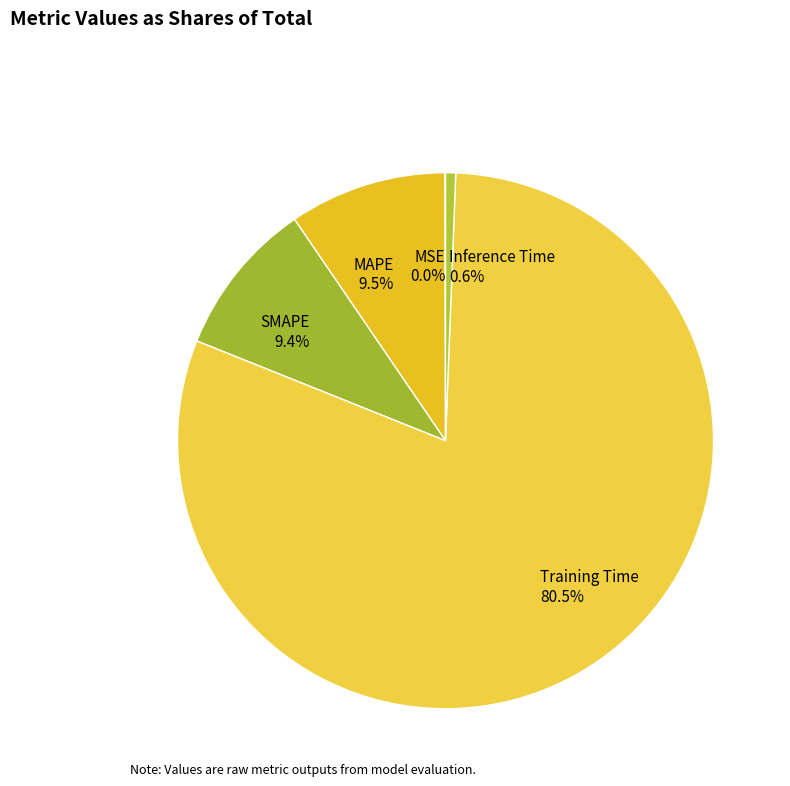

What is the largest slice in the pie chart?

Training Time